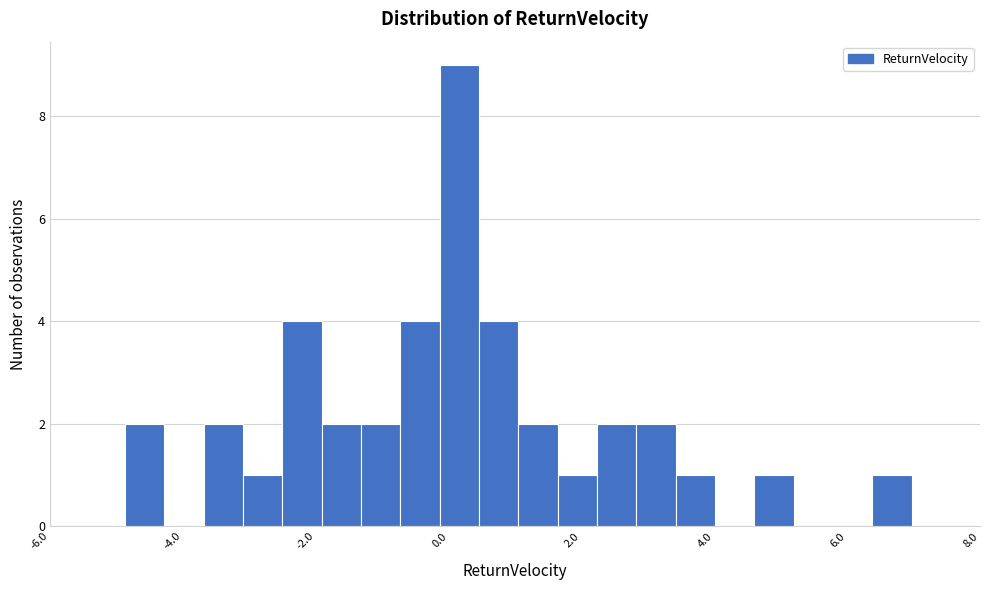

Around what value on the x-axis is the tallest bar? Give the approximate position of its centre, as read against the axis.

0.2